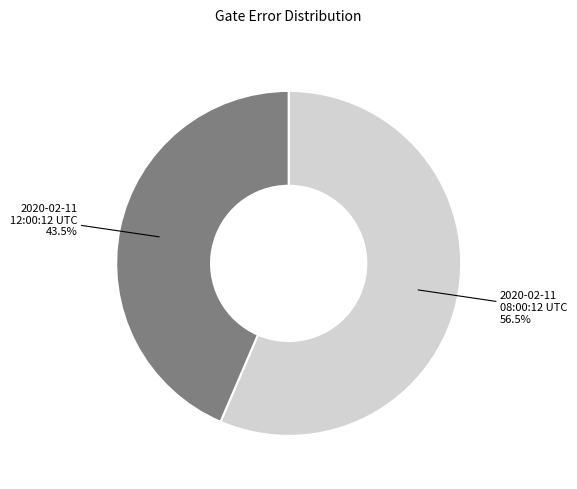

Rank the categories by value from highest to lowest.

2020-02-11 08:00:12 UTC, 2020-02-11 12:00:12 UTC